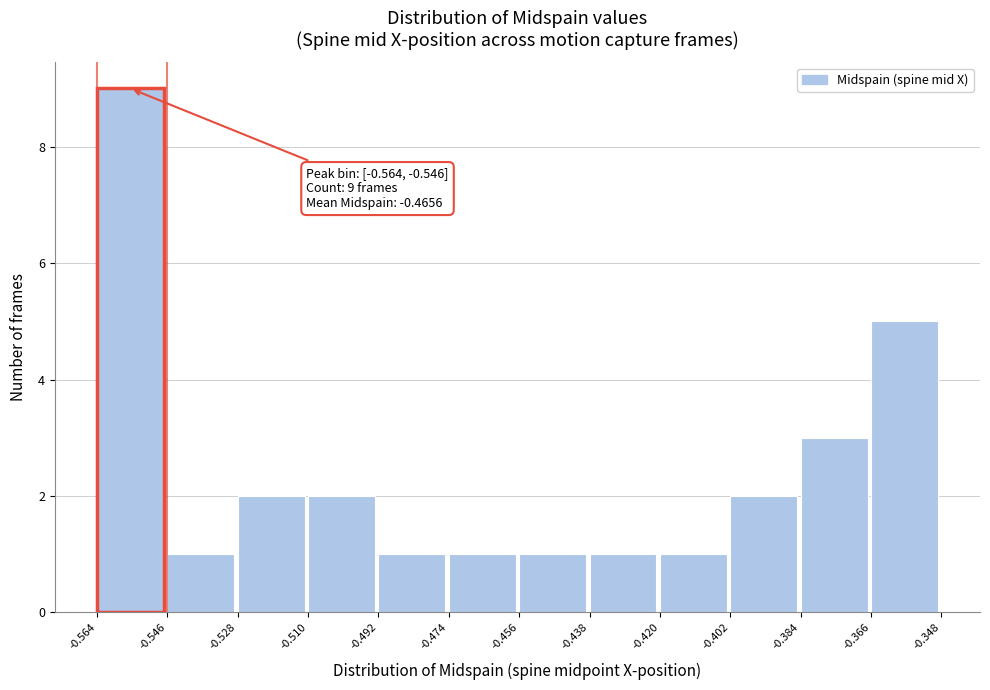

Over which range of the x-axis is the bar tallest?

-0.564 to -0.546